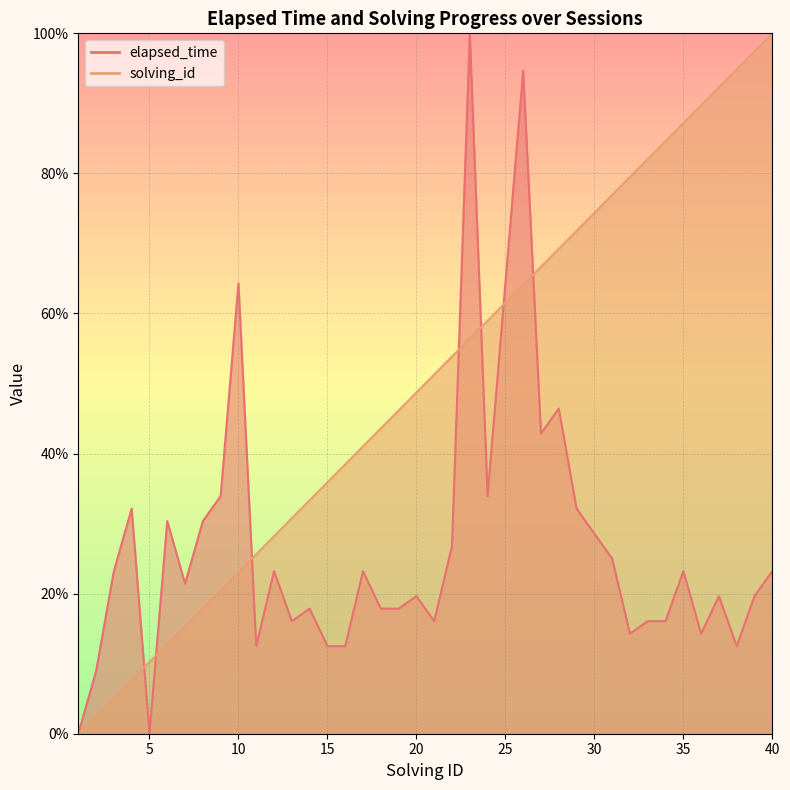

What is the difference between the elapsed_time values at 28 and 24?

12.5